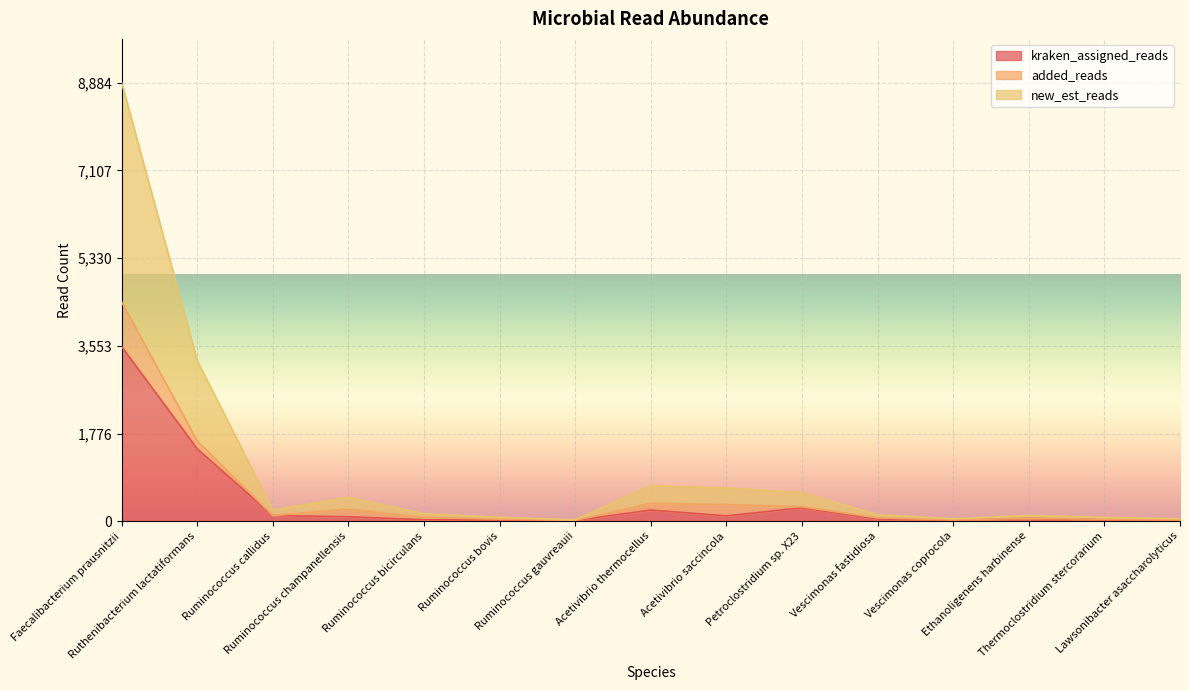

At how many categories does at least one series exceed 2267?

1